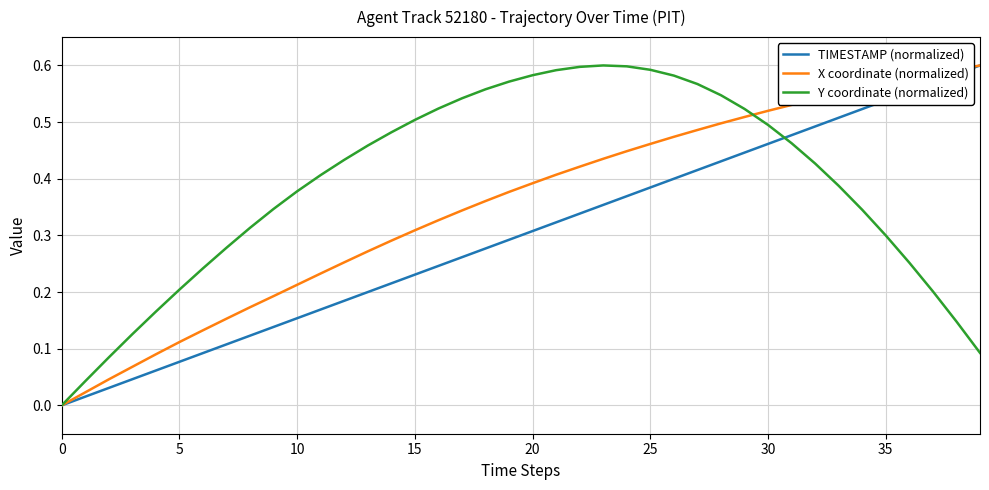

Which series has the largest total across all categories?

Y coordinate (normalized)